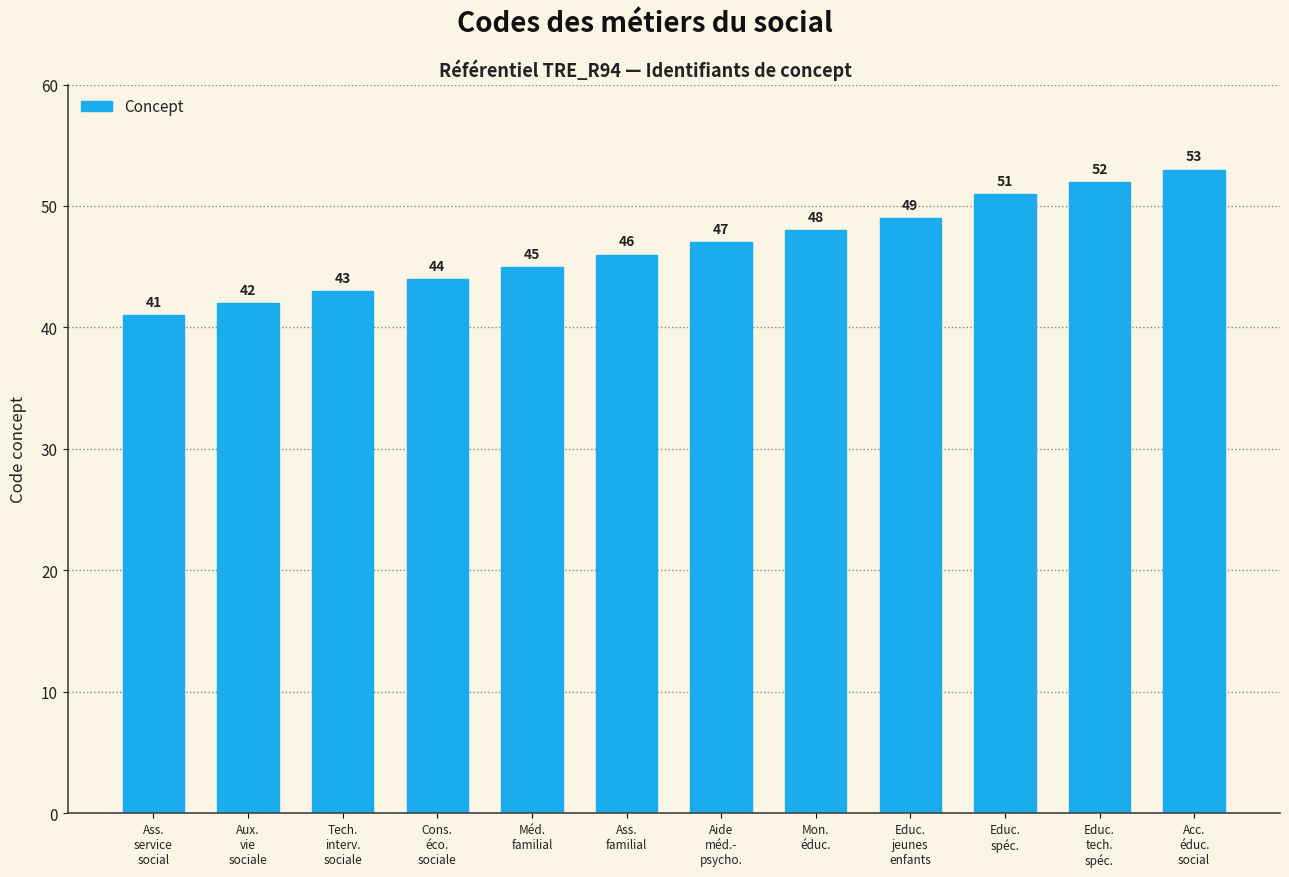

Count the number of data series in this chart.

1